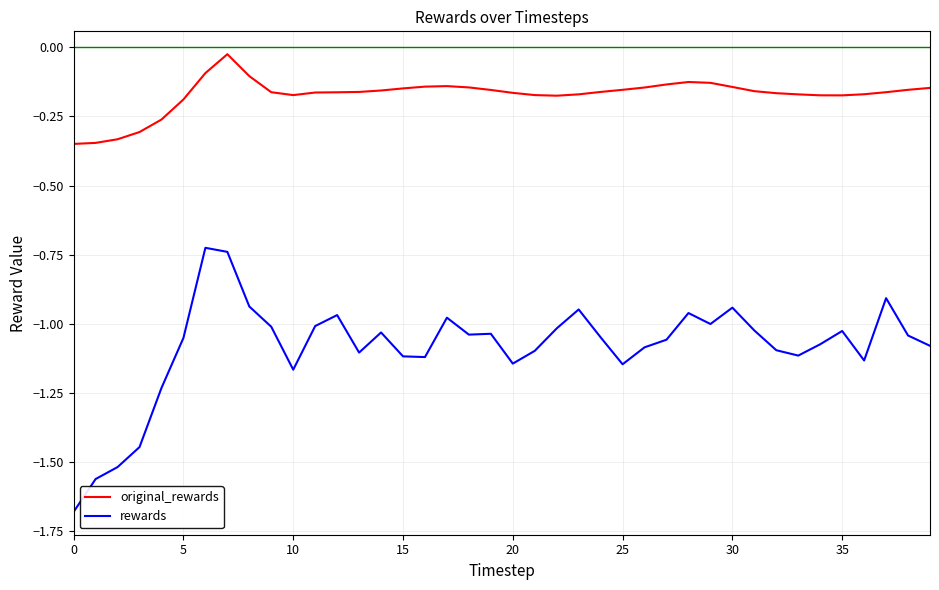

Is this an area chart (filled region under the line)?

No